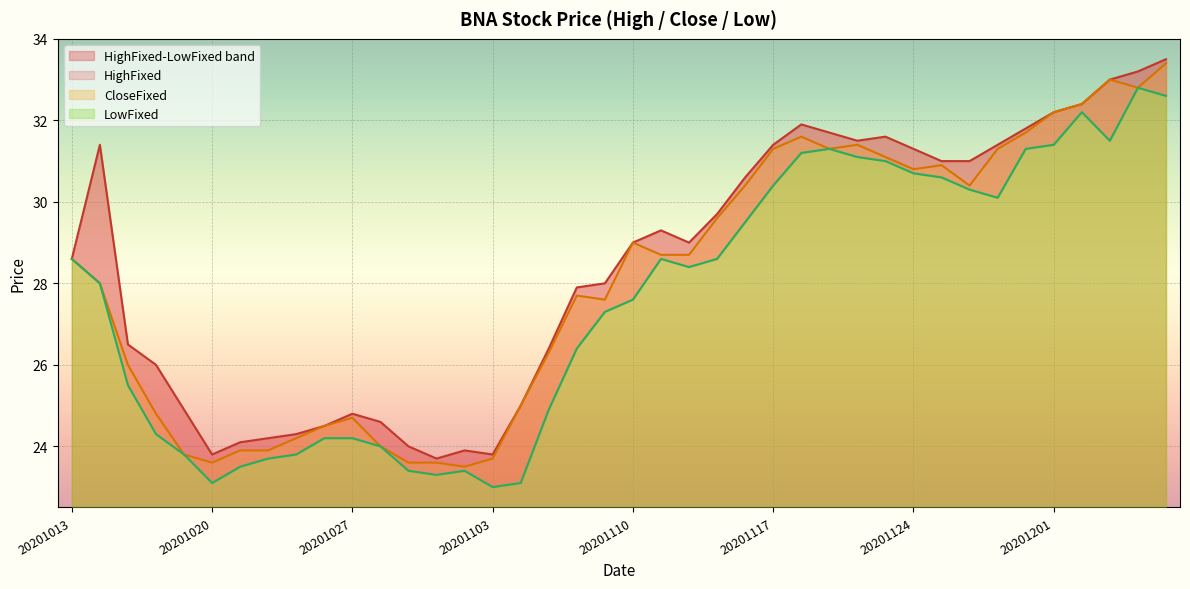

What is the value of the CloseFixed point at the 12th from the left?

24.0